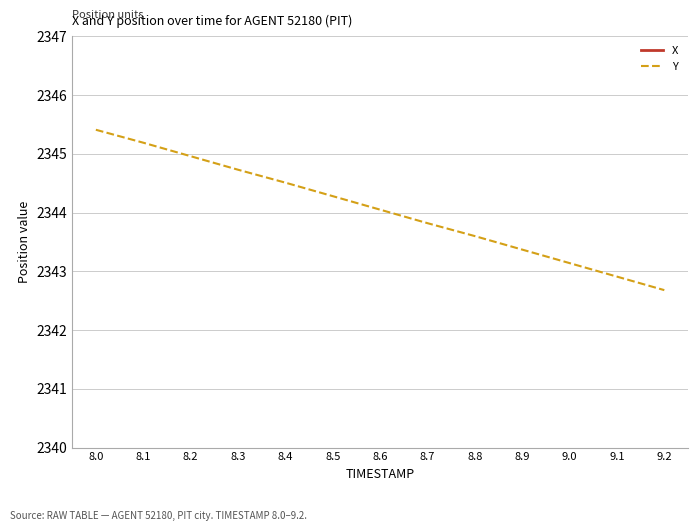

How many lines are shown in the chart?

2